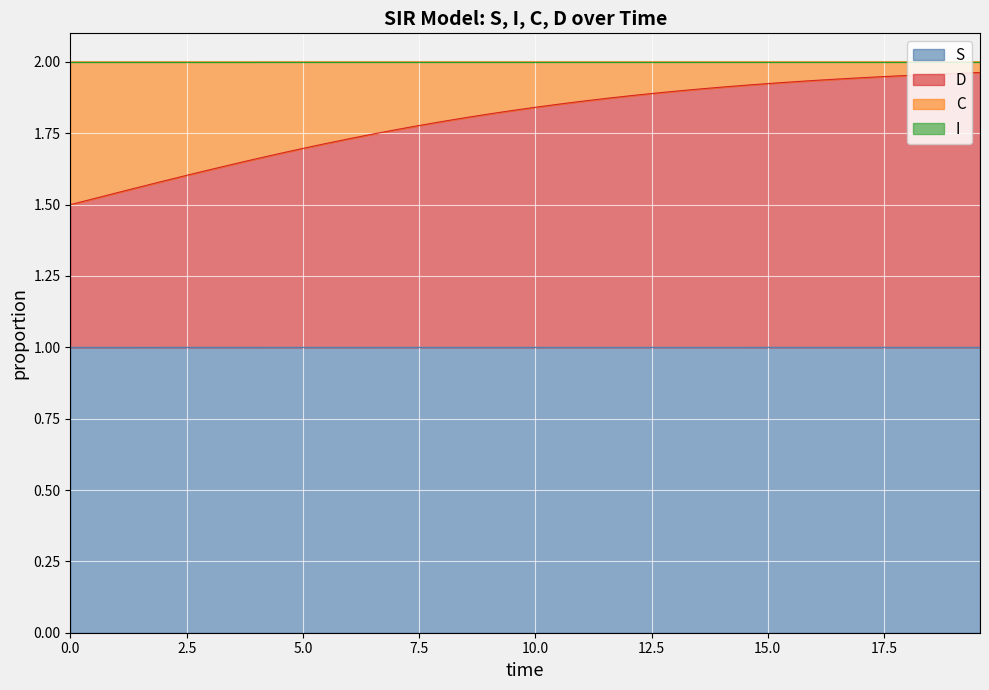

What is the value of the C point at the 4th from the left?

1.6